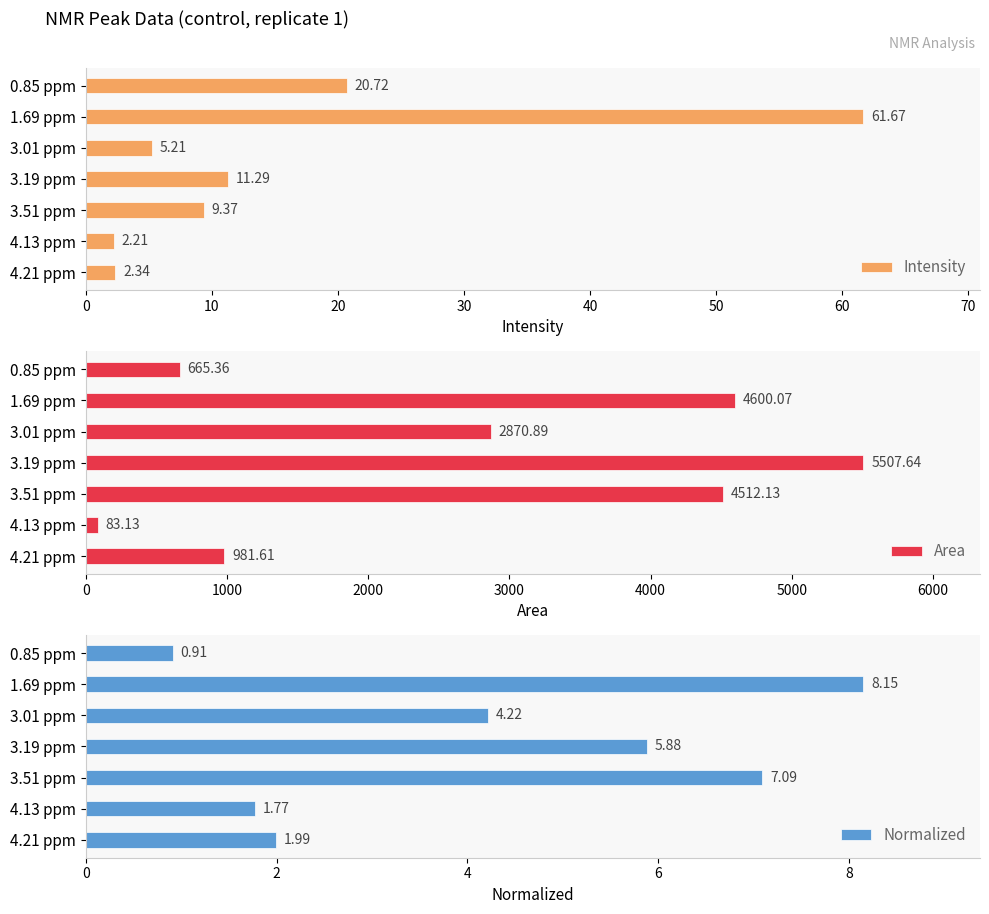

How many bars are there in each group?

3